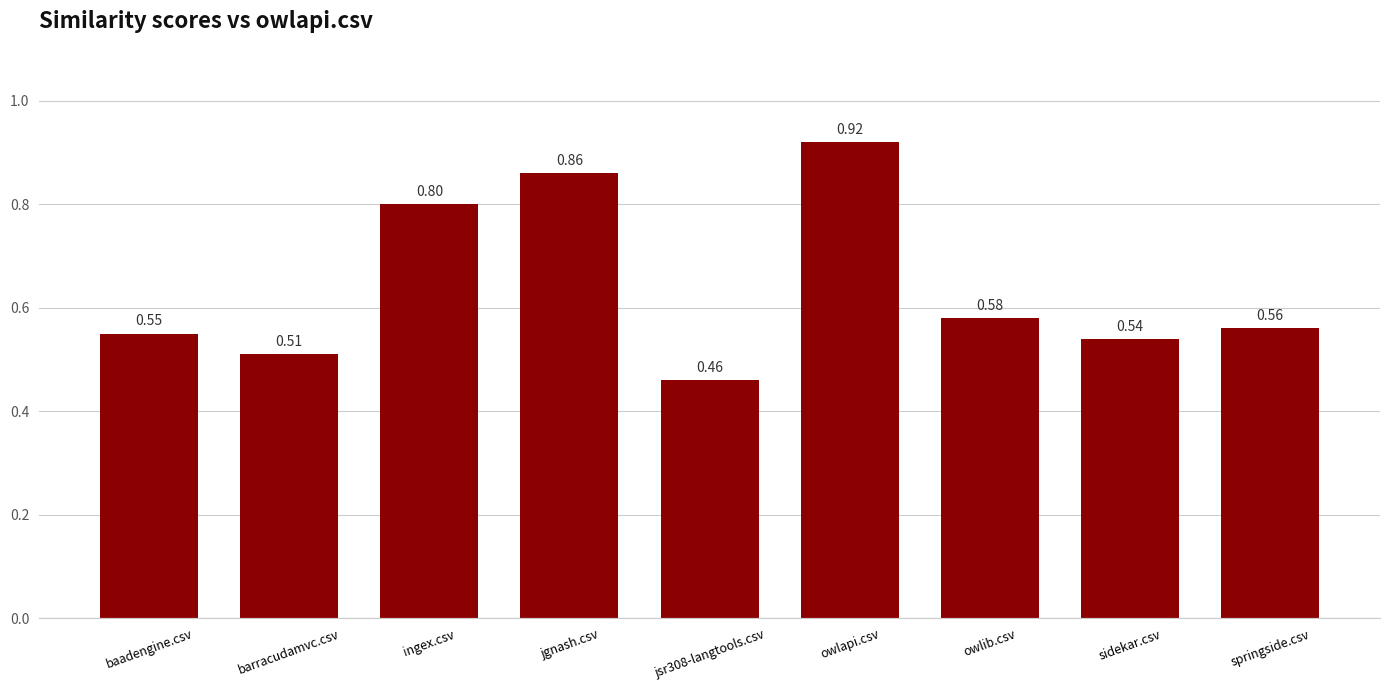

Which has a higher value, sidekar.csv or jgnash.csv?

jgnash.csv